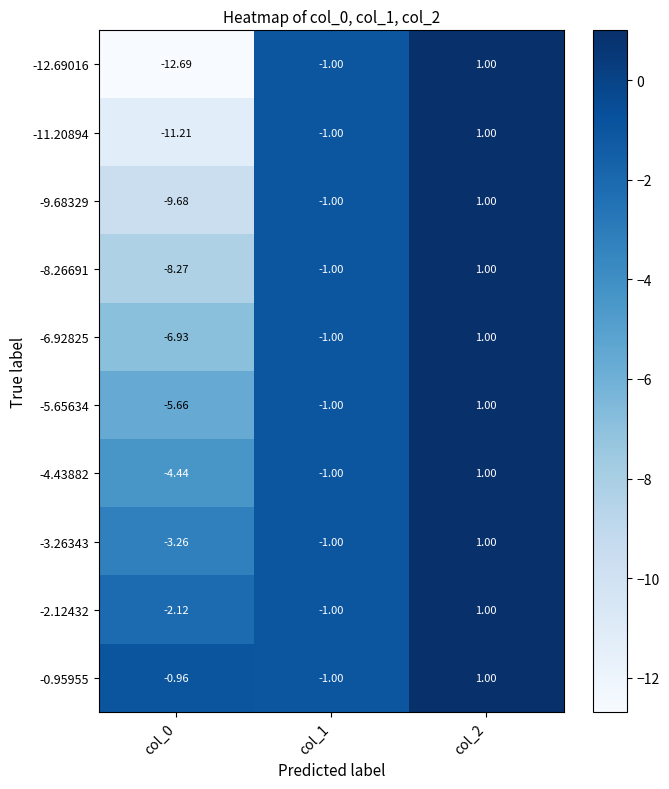

Is the value of -5.65634 at col_1 greater than the value of -0.95955 at col_0?

No